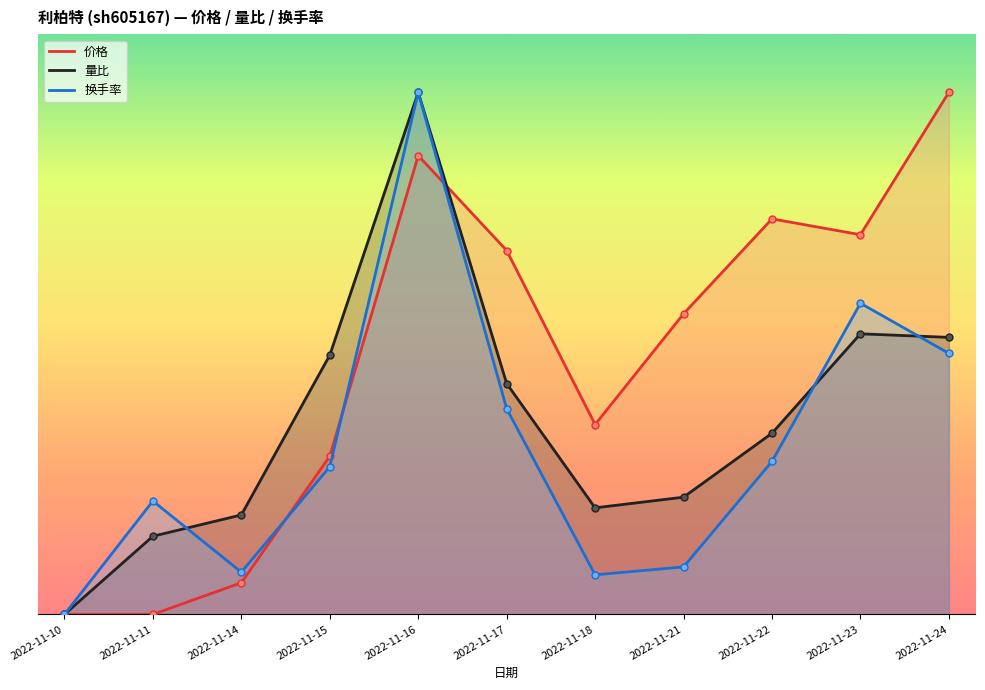

Reading right to left, list all the values displayed in this chart.

价格: 2022-11-24=9.0	2022-11-23=6.5	2022-11-22=6.8	2022-11-21=5.2	2022-11-18=3.3	2022-11-17=6.3	2022-11-16=7.9	2022-11-15=2.7	2022-11-14=0.5	2022-11-11=0.0	2022-11-10=0.0
量比: 2022-11-24=4.8	2022-11-23=4.8	2022-11-22=3.1	2022-11-21=2.0	2022-11-18=1.8	2022-11-17=4.0	2022-11-16=9.0	2022-11-15=4.5	2022-11-14=1.7	2022-11-11=1.3	2022-11-10=0.0
换手率: 2022-11-24=4.5	2022-11-23=5.4	2022-11-22=2.6	2022-11-21=0.8	2022-11-18=0.7	2022-11-17=3.5	2022-11-16=9.0	2022-11-15=2.5	2022-11-14=0.7	2022-11-11=2.0	2022-11-10=0.0